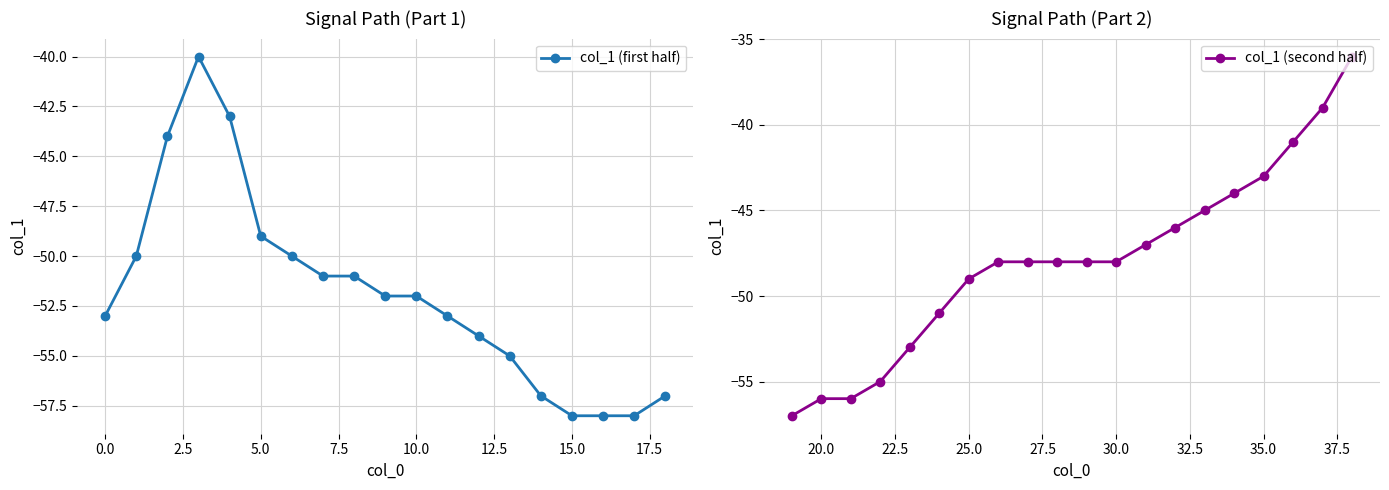

How many distinct data groups are displayed?

1